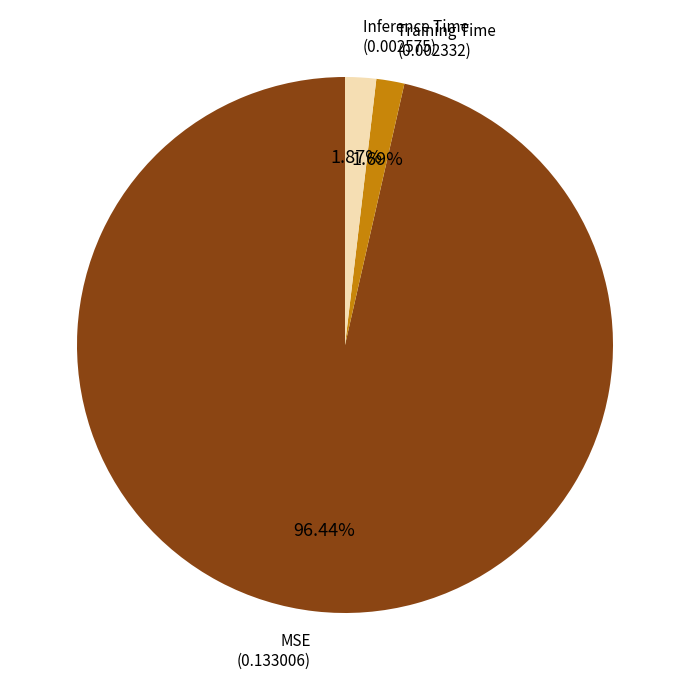

Is there a majority slice in this chart?

Yes